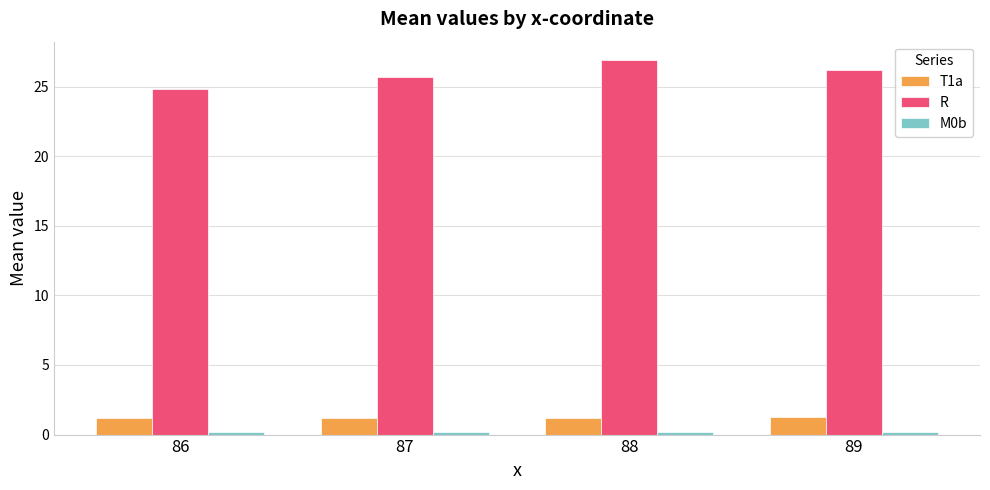

What is the average value of the R series?

25.9